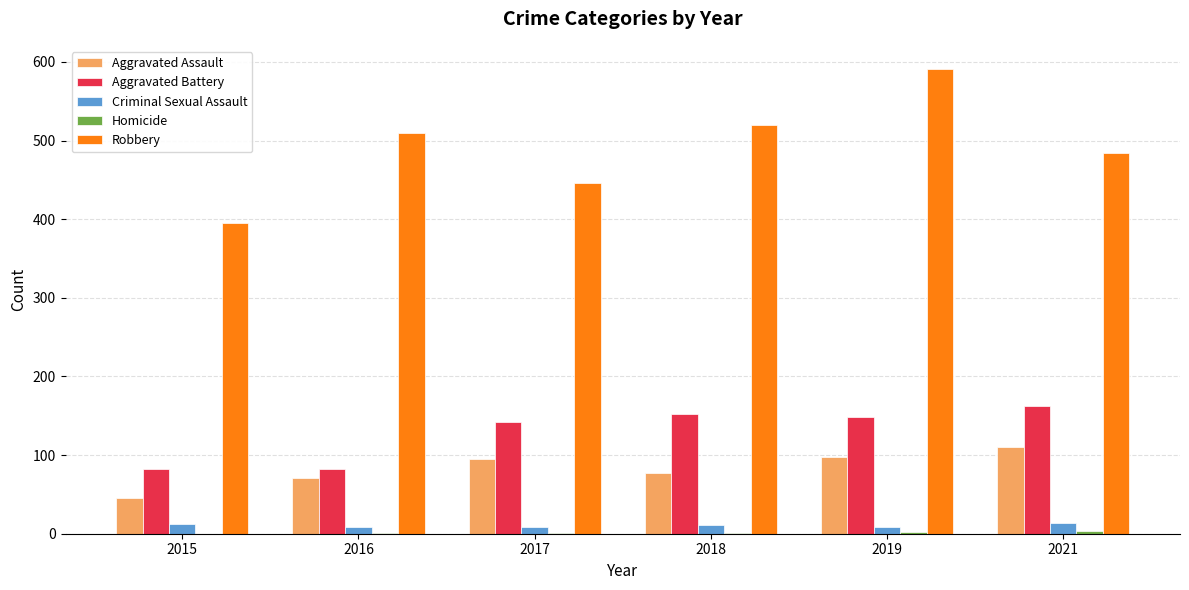

What is the sum of all Robbery values?

2946